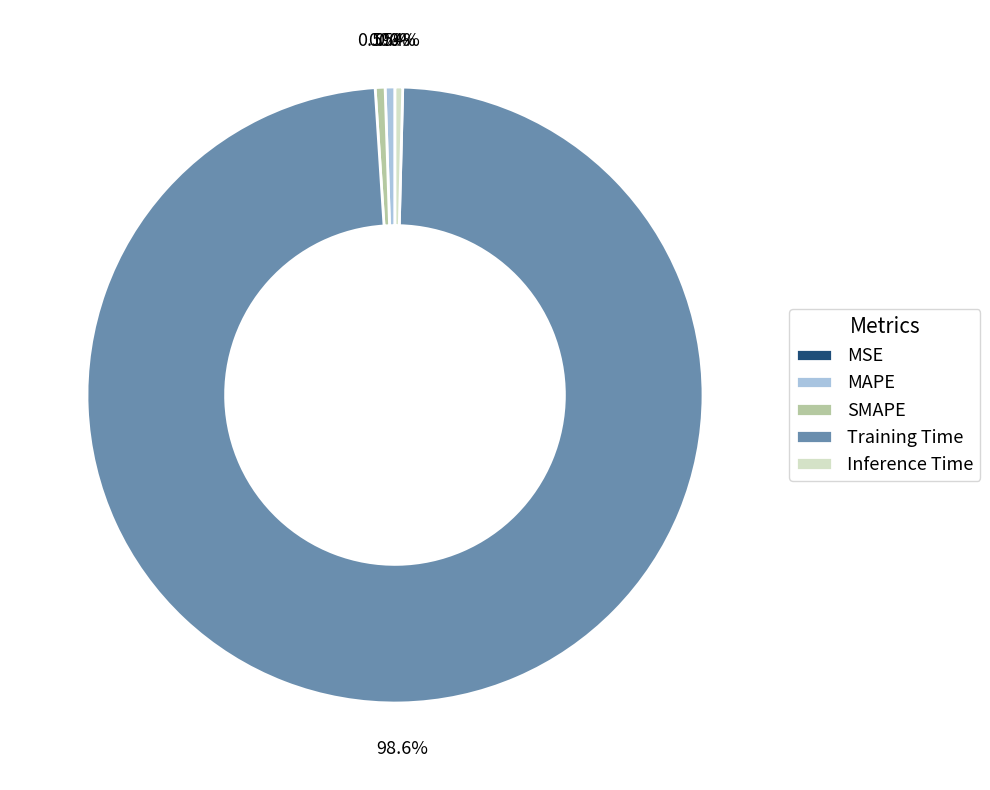

Between MAPE and Training Time, which is larger?

Training Time